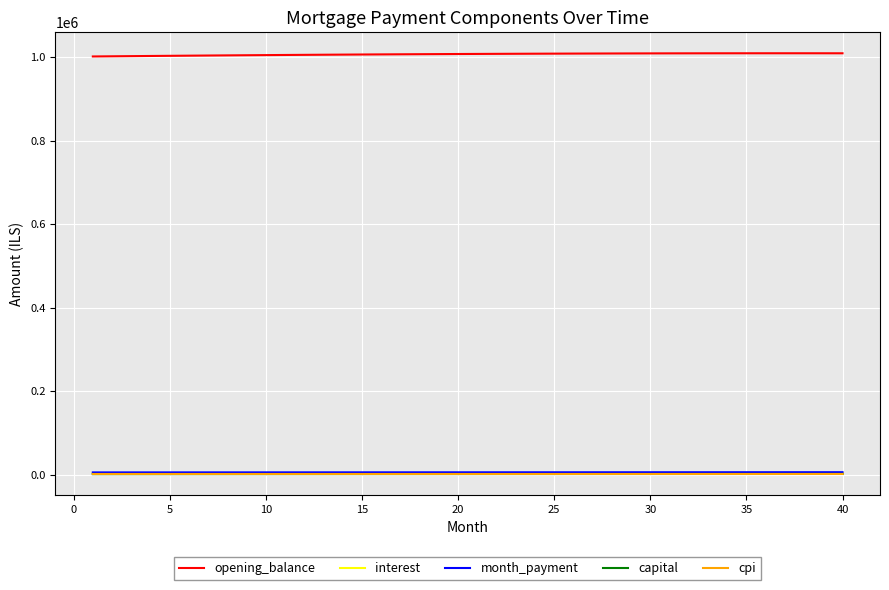

Which series has the largest total across all categories?

opening_balance